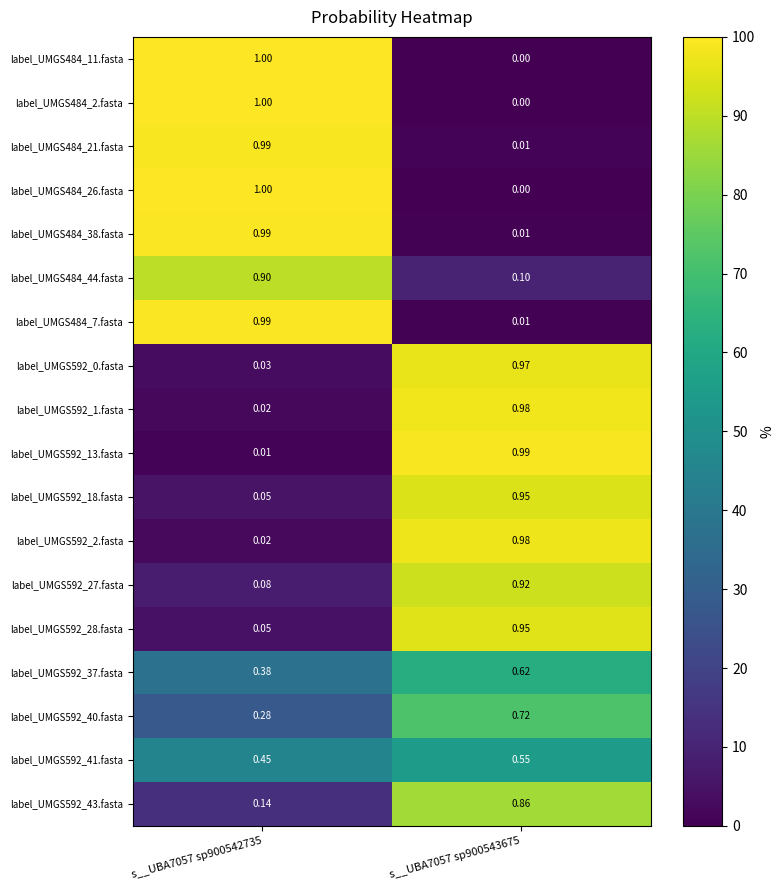

Which label corresponds to the largest value in the chart?

s__UBA7057 sp900542735